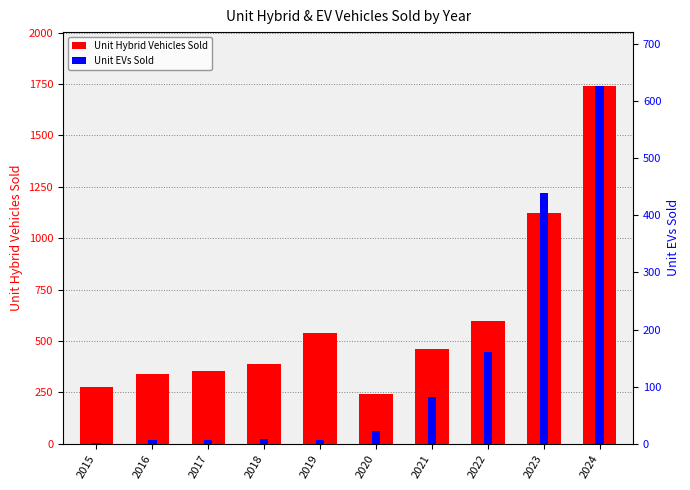

True or false: Unit EVs Sold has a value of 627 at 2024.

True